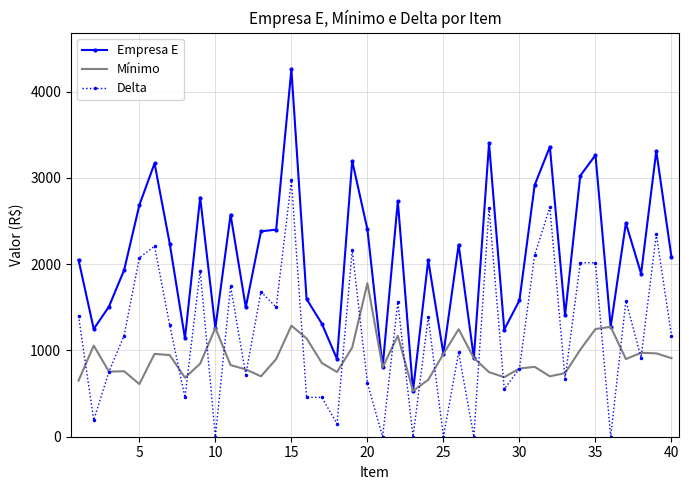

True or false: Empresa E and Delta cross at least once.

False